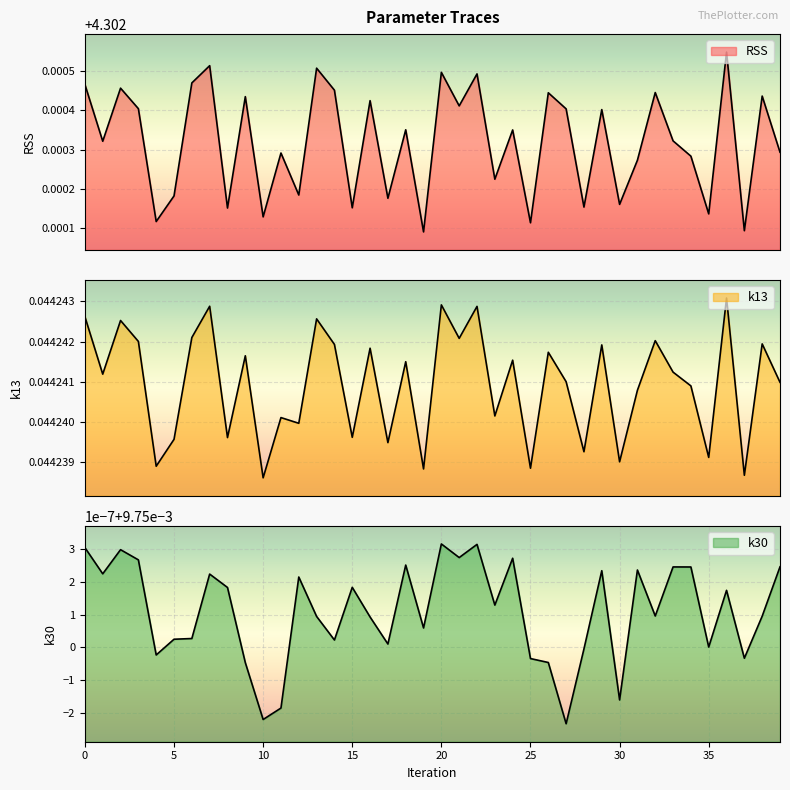

Where is RSS nearest to the value 4?

19